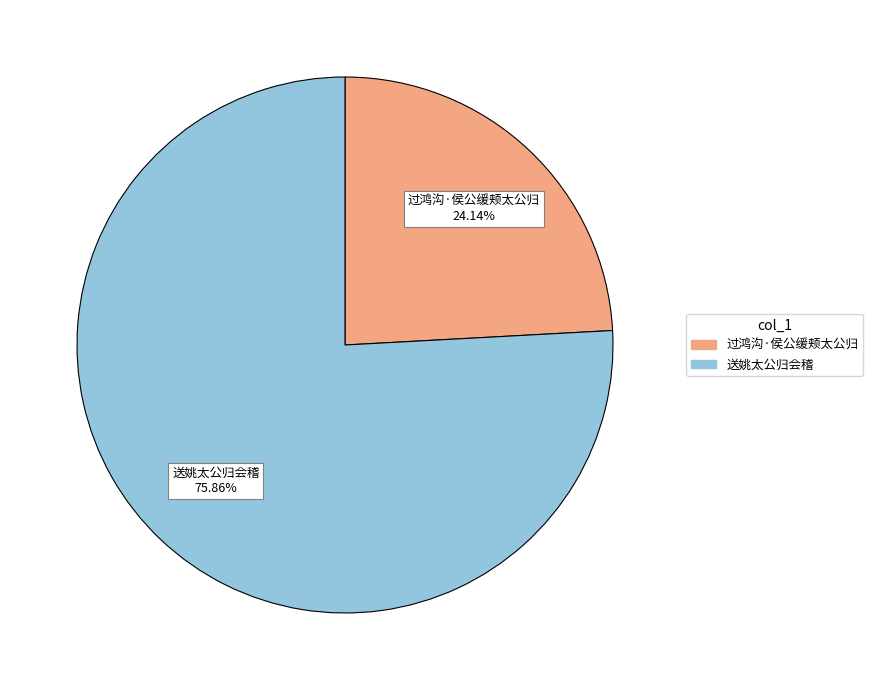

Which slice is the smallest?

过鸿沟·侯公缓颊太公归